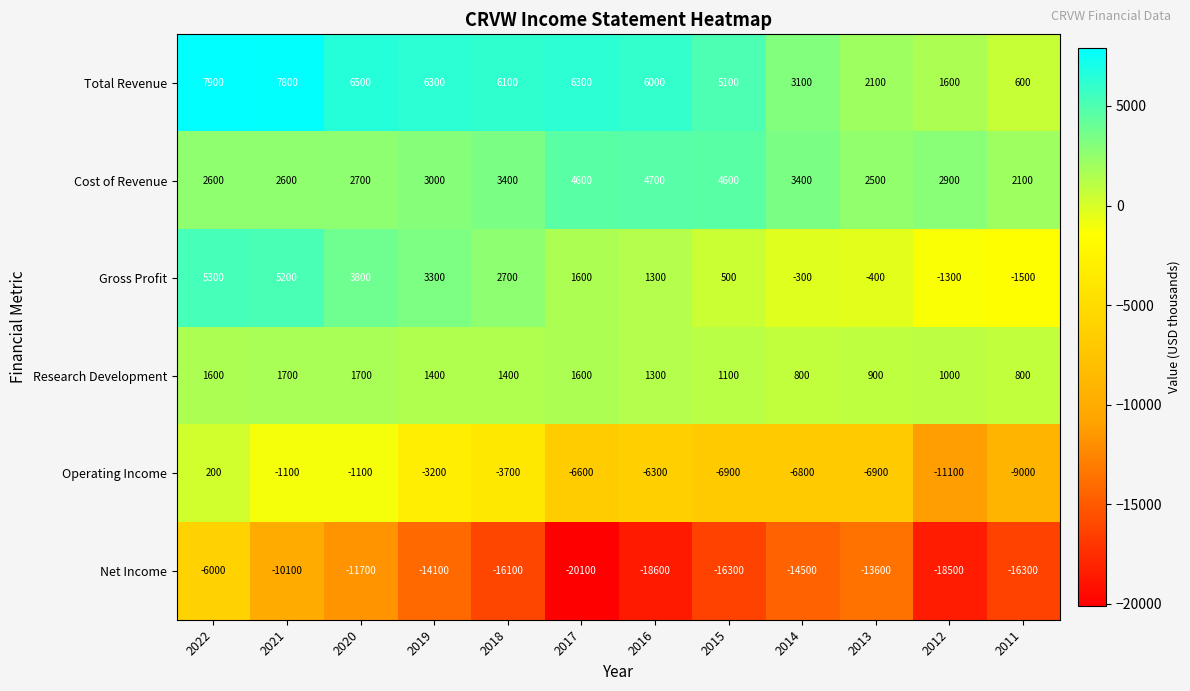

Which series changed the most between 2016 and 2013?

Net Income